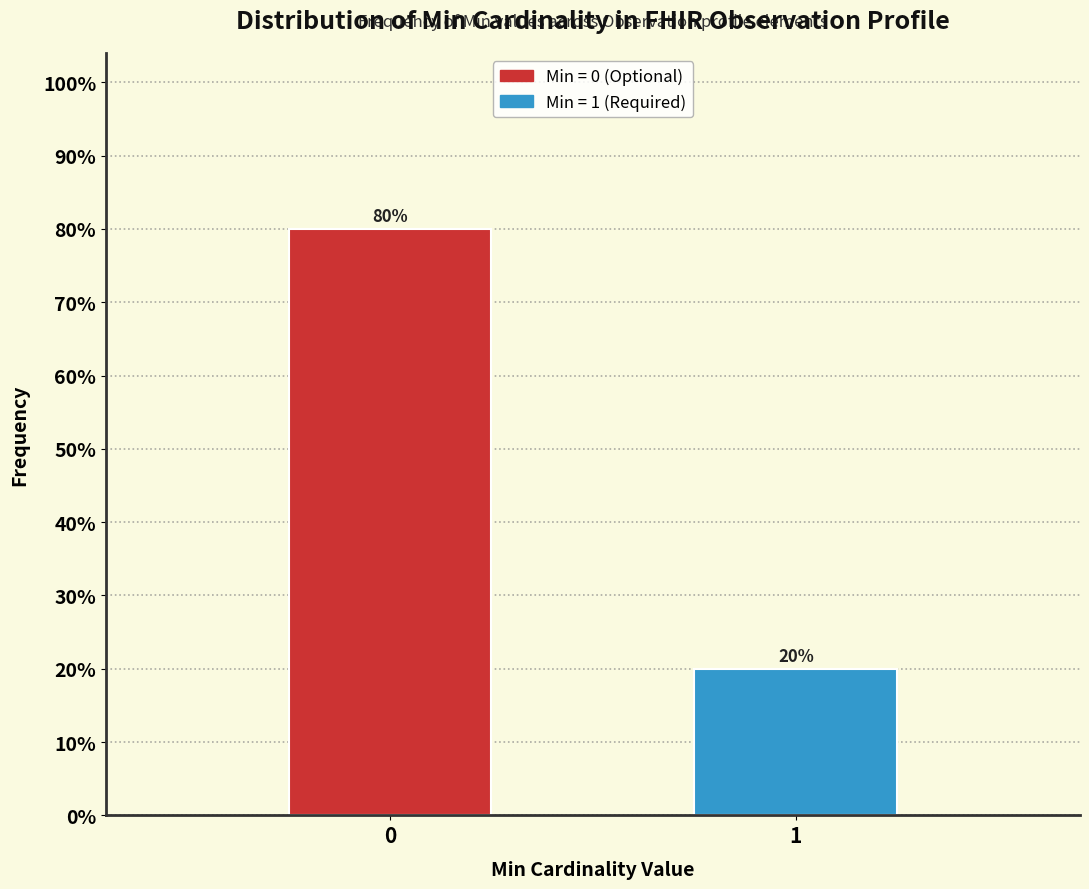

Reading left to right, what are all the values shown in this chart?

0=80	1=20